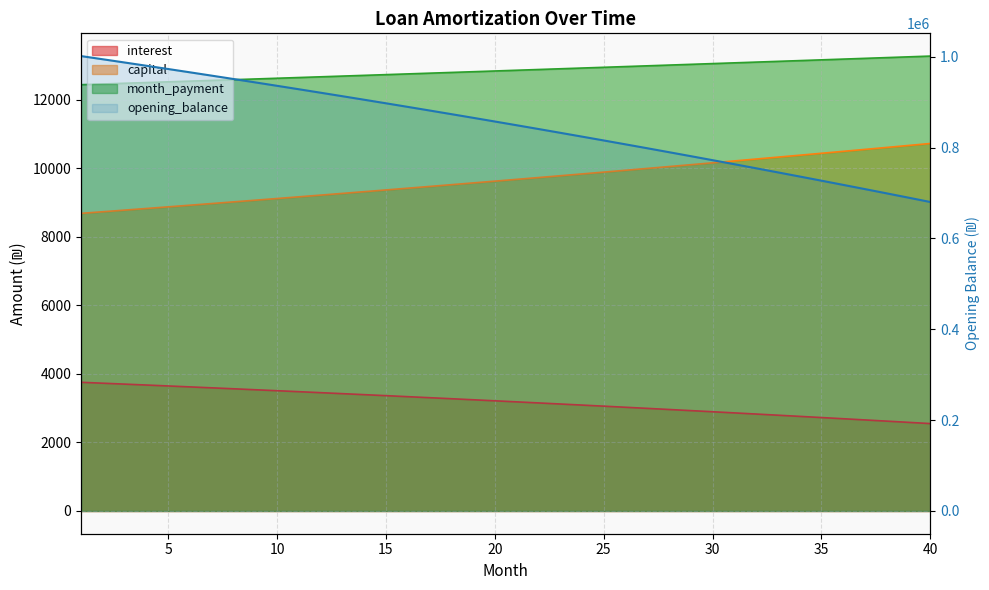

What is the spread (max minus min) of values at 38?

696710.9